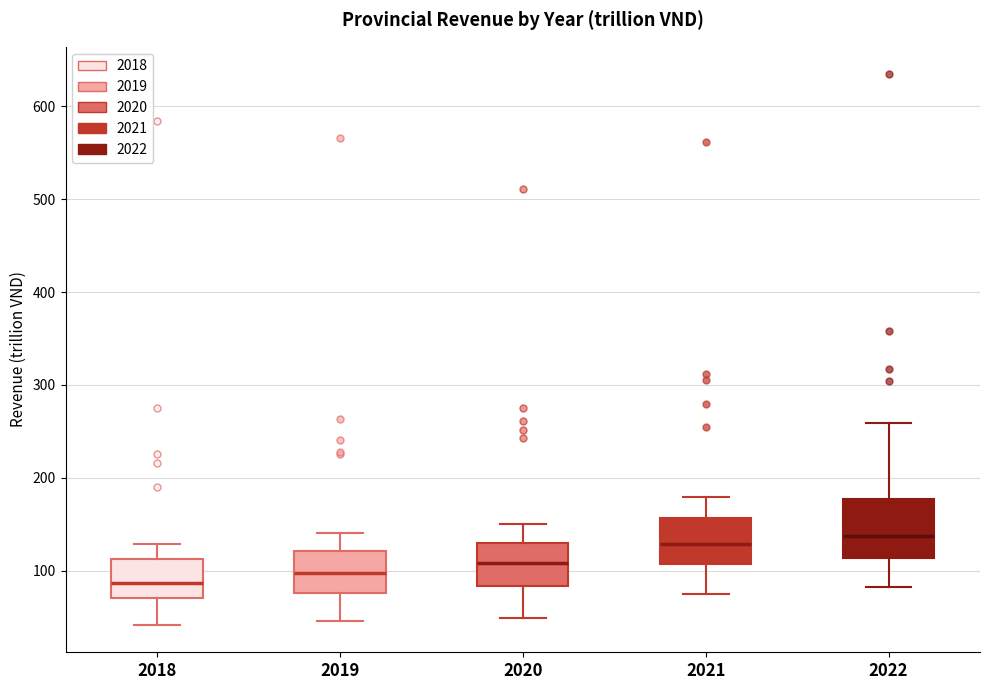

Reading left to right, transcribe this box plot: for each box, give where its median line is, the range the box spans, and where its two whiskers end, as read against the y-axis. The values are not printed on the chart, so give them approximately, as read against the axis.

2018: median 90, box 70 to 110, whiskers 40 to 130
2019: median 100, box 80 to 120, whiskers 50 to 140
2020: median 110, box 80 to 130, whiskers 50 to 150
2021: median 130, box 110 to 160, whiskers 80 to 180
2022: median 140, box 110 to 180, whiskers 80 to 260